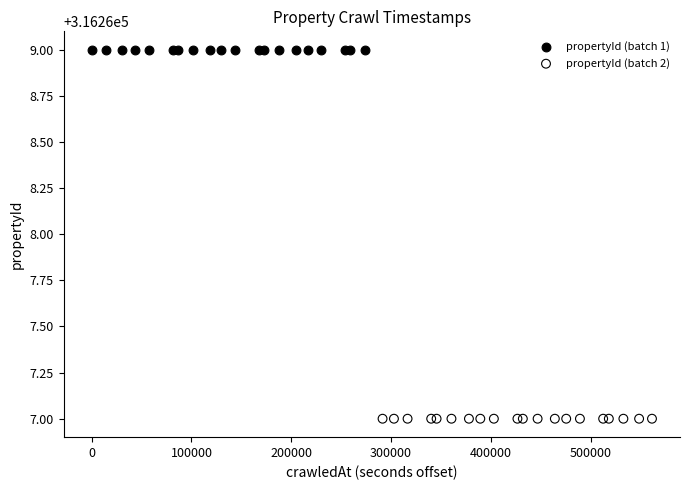

Which series reaches the minimum Y coordinate?

propertyId (batch 2)